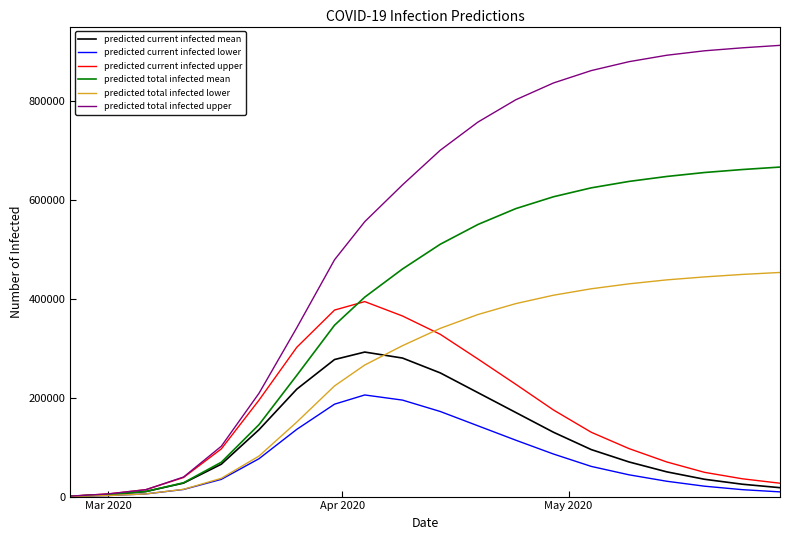

What is the highest value of the predicted current infected mean series?

292101